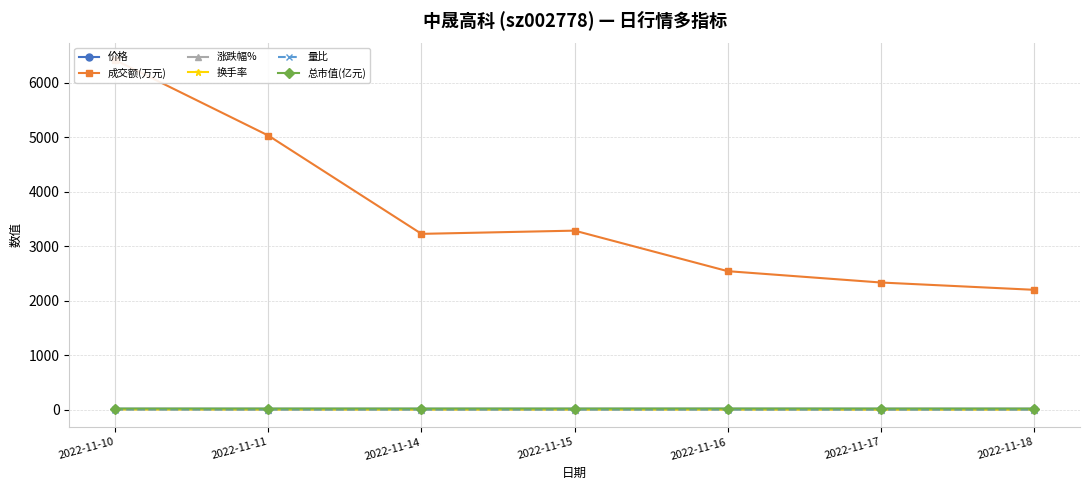

Reading right to left, list all the values displayed in this chart.

价格: 15.3	15.3	15.7	15.3	15.4	15.4	15.5
成交额(万元): 2199.0	2333.0	2541.0	3285.0	3226.0	5030.0	6416.0
涨跌幅%: -0.1	-2.5	2.3	-0.2	0.0	-1.0	5.1
换手率: 1.1	1.2	1.3	1.7	1.7	2.6	3.4
量比: 0.7	0.6	0.6	0.8	0.7	1.2	1.8
总市值(亿元): 19.1	19.1	19.6	19.1	19.2	19.2	19.4